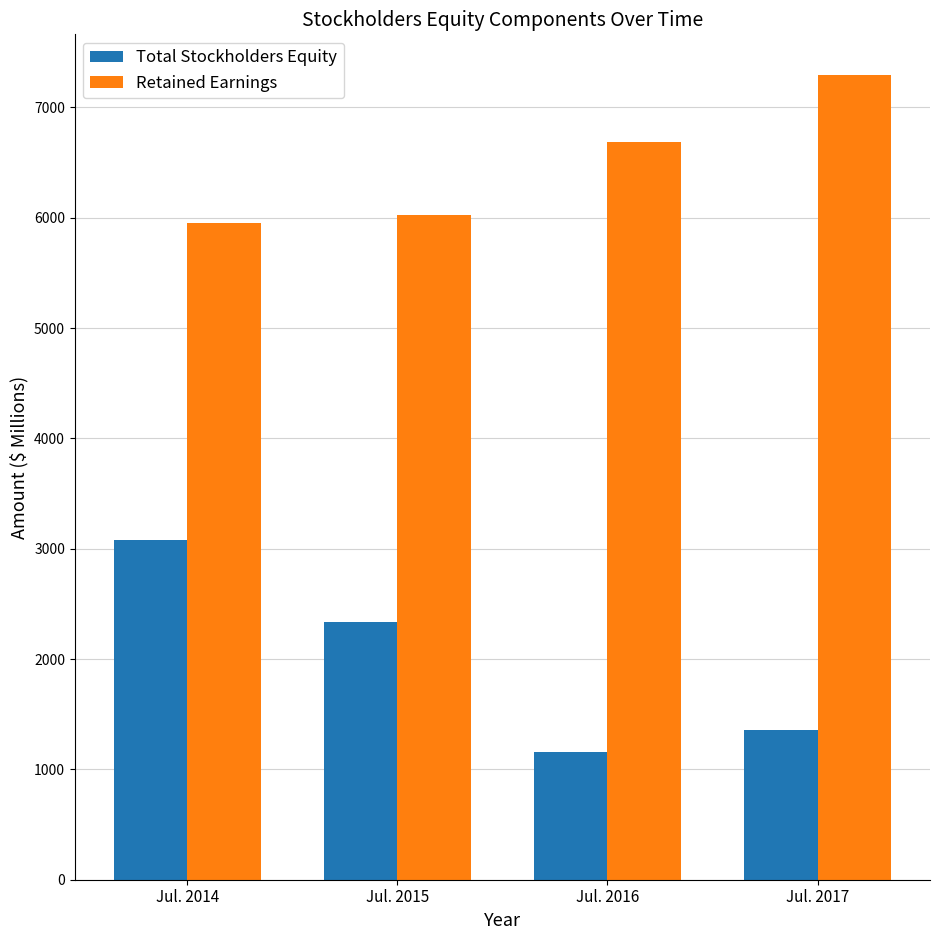

Which category has the highest value across all series?

Jul. 2017